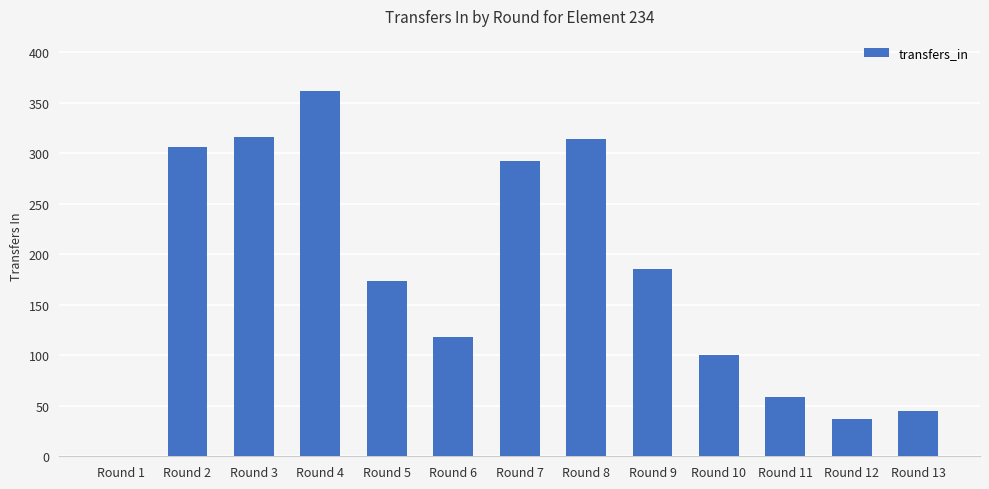

Which has a higher value, Round 9 or Round 13?

Round 9